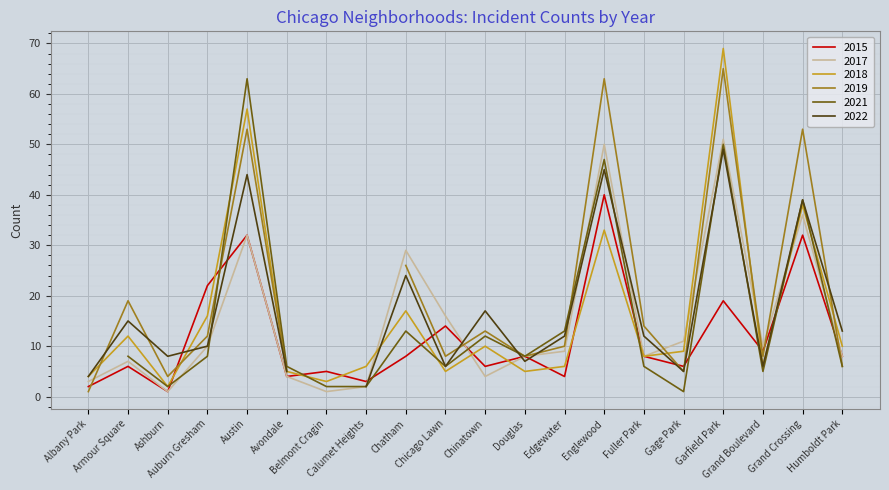

Which series has the largest range (max minus min)?

2018